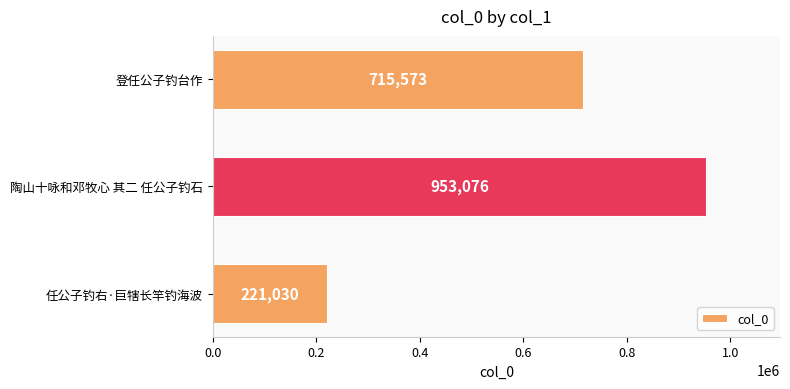

How many categories are shown in the chart?

3